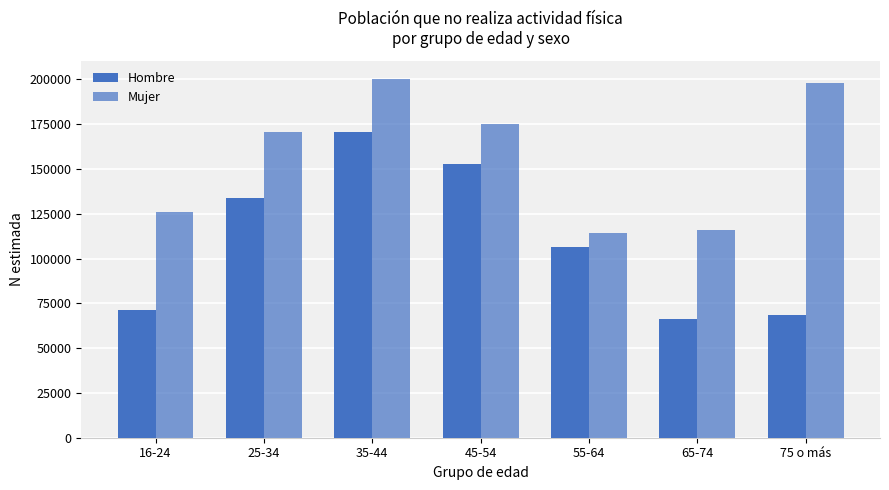

List the series in order of their peak value, highest first.

Mujer, Hombre